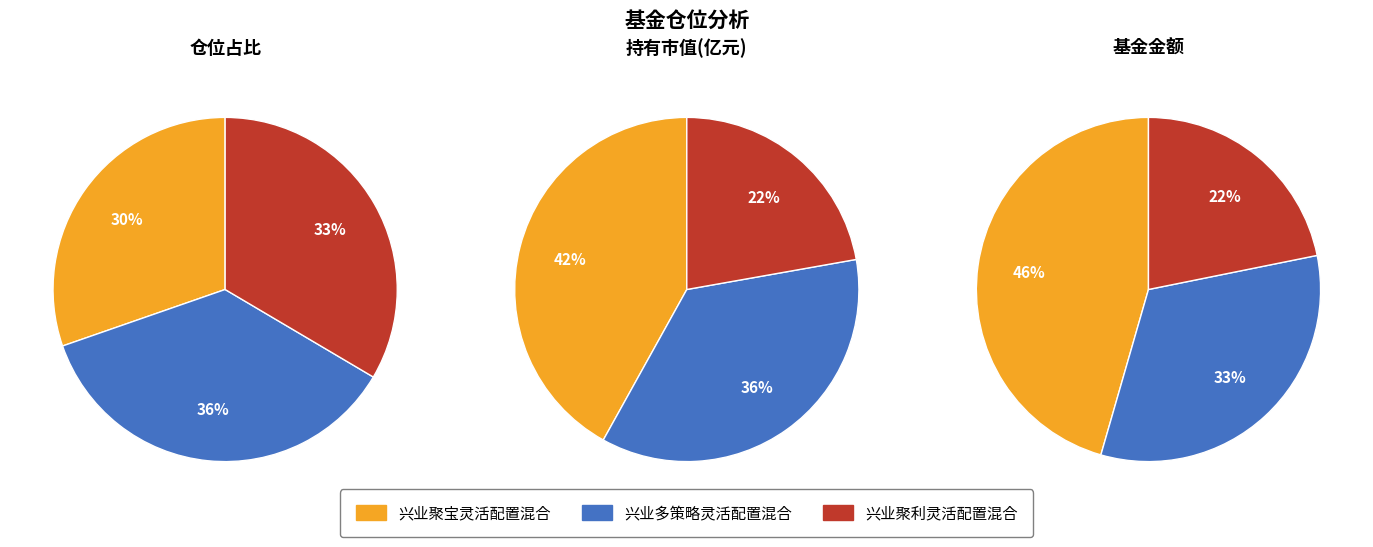

Is there any slice that represents more than half of the pie?

No